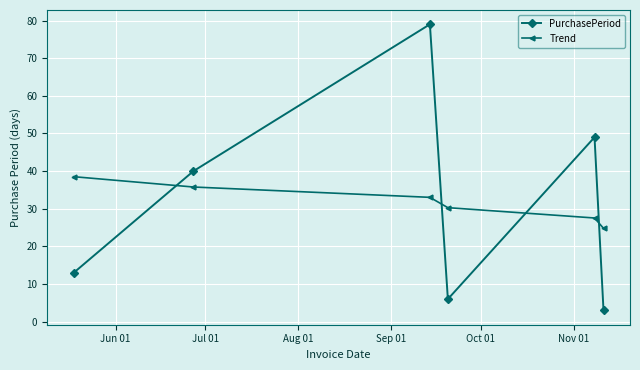

What is the difference between the second highest and second lowest values in the PurchasePeriod series?

43.0